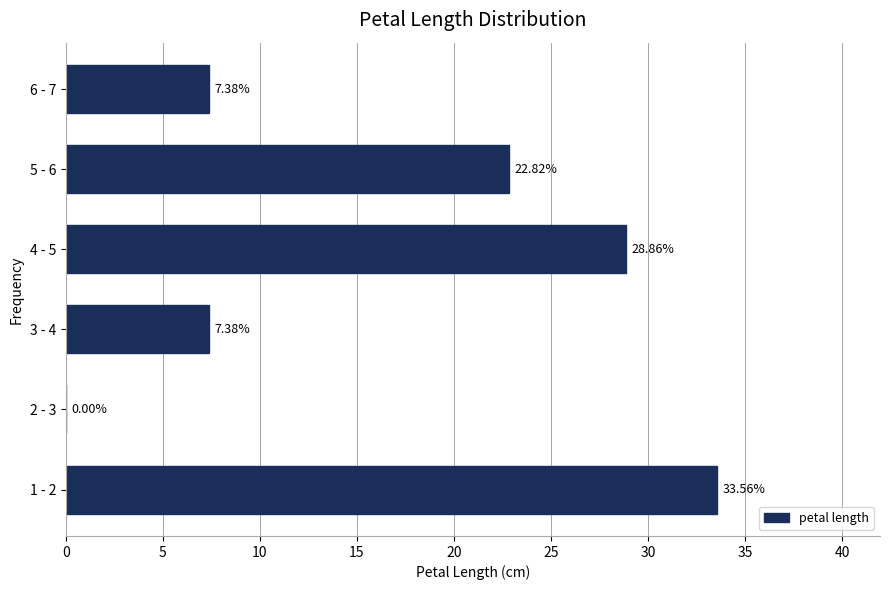

Approximately how many times larger is the value at 1 - 2 compared to 3 - 4?

4.5